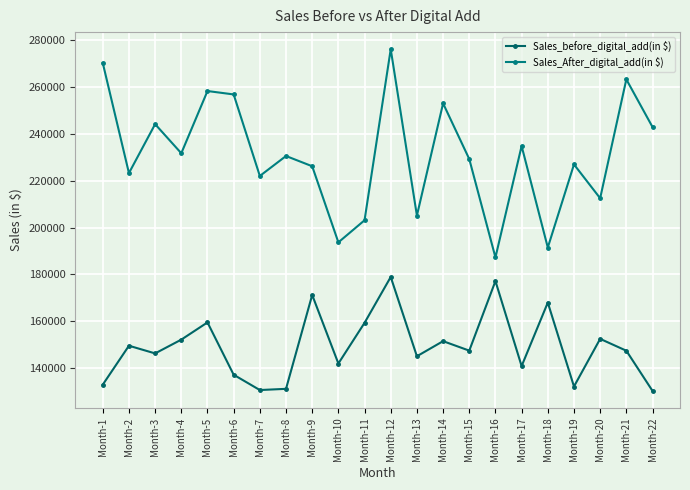

Reading left to right, transcribe all the data shown in this chart.

Sales_before_digital_add(in $): Month-1=132921	Month-2=149559	Month-3=146278	Month-4=152167	Month-5=159525	Month-6=137163	Month-7=130625	Month-8=131140	Month-9=171259	Month-10=141956	Month-11=159339	Month-12=178939	Month-13=145062	Month-14=151514	Month-15=147463	Month-16=177195	Month-17=140862	Month-18=167996	Month-19=132135	Month-20=152493	Month-21=147425	Month-22=130263
Sales_After_digital_add(in $): Month-1=270390	Month-2=223334	Month-3=244243	Month-4=231808	Month-5=258402	Month-6=256948	Month-7=222106	Month-8=230637	Month-9=226261	Month-10=193735	Month-11=203175	Month-12=276279	Month-13=205180	Month-14=253131	Month-15=229336	Month-16=187305	Month-17=234908	Month-18=191517	Month-19=227040	Month-20=212579	Month-21=263388	Month-22=243020